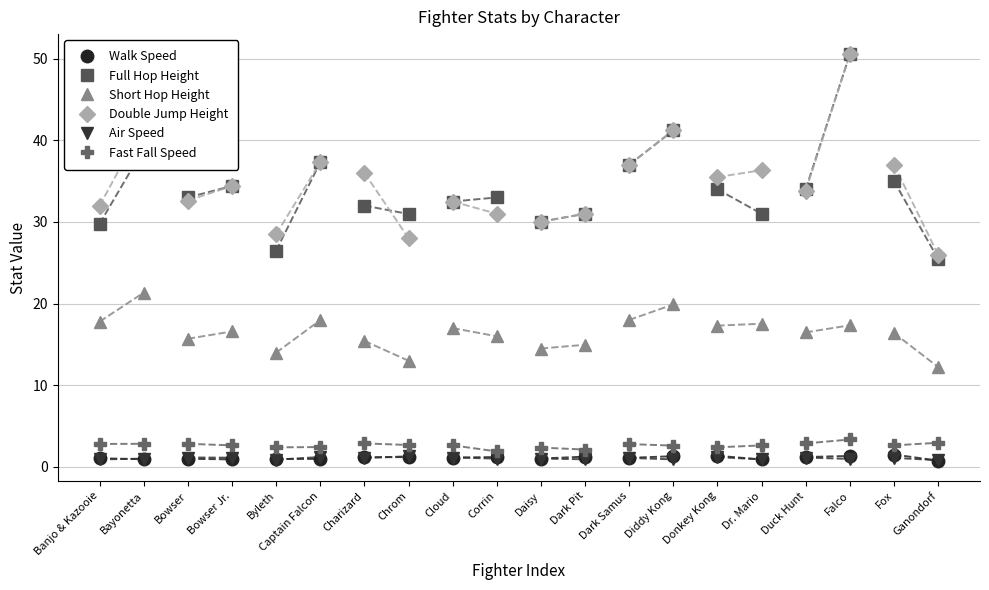

True or false: Full Hop Height and Walk Speed intersect in this chart.

False